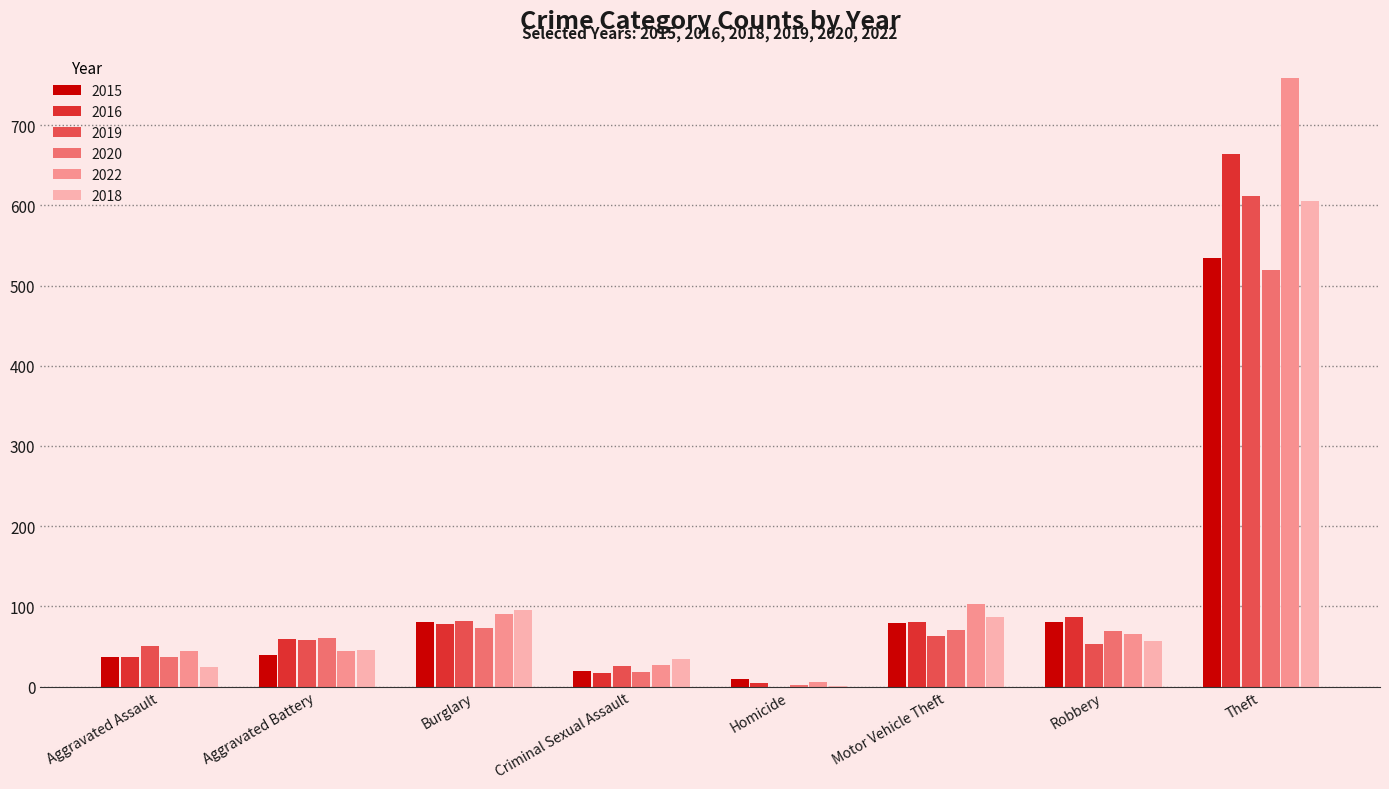

Count the number of data series in this chart.

6